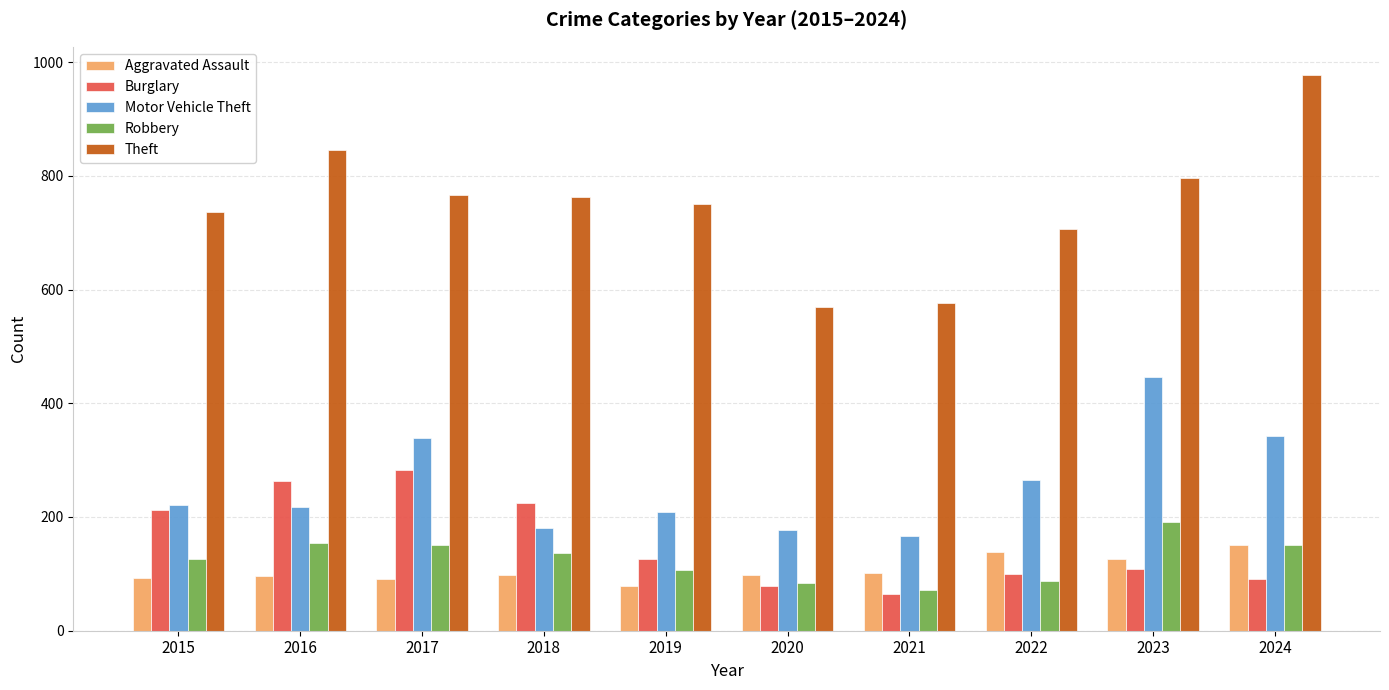

Which category has the highest value across all series?

2024